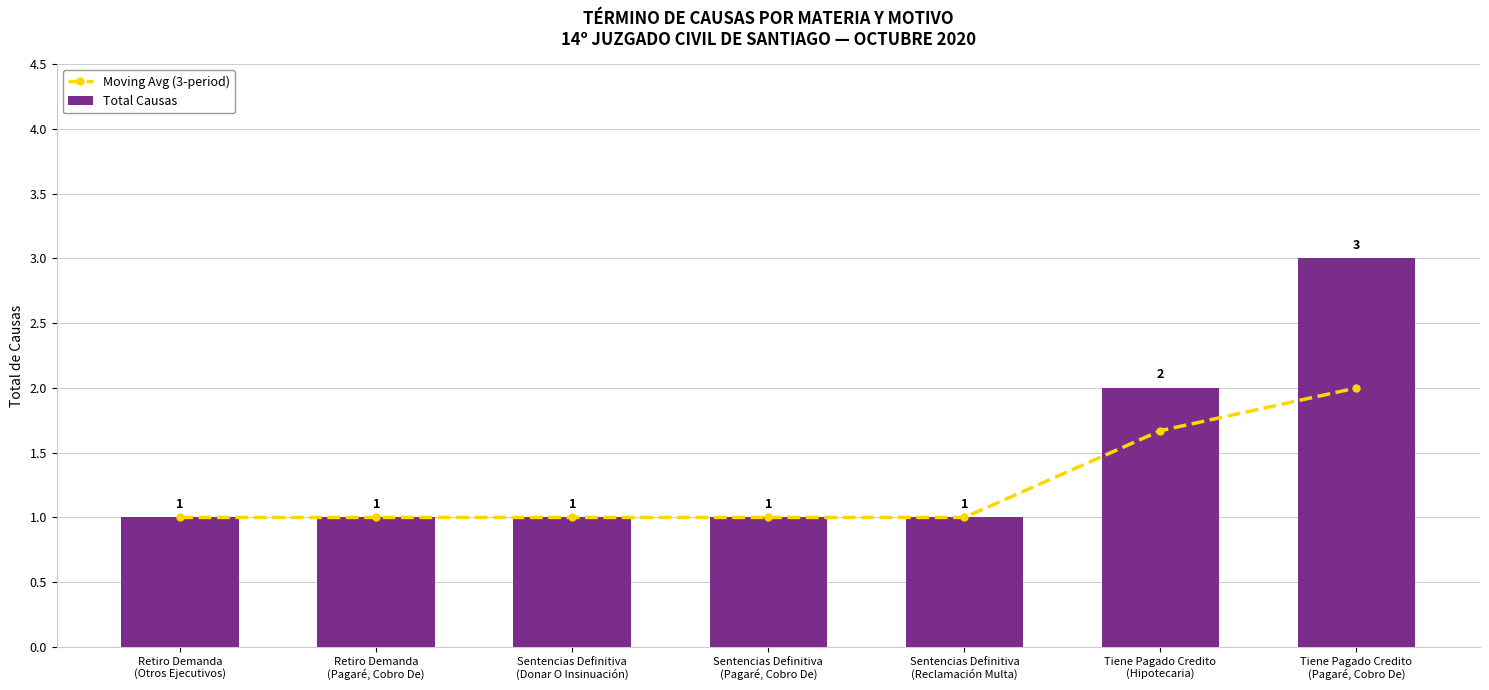

Reading right to left, list all the values displayed in this chart.

Moving Avg (3-period): Tiene Pagado Credito
(Pagaré, Cobro De)=2.0	Tiene Pagado Credito
(Hipotecaria)=1.7	Sentencias Definitiva
(Reclamación Multa)=1.0	Sentencias Definitiva
(Pagaré, Cobro De)=1.0	Sentencias Definitiva
(Donar O Insinuación)=1.0	Retiro Demanda
(Pagaré, Cobro De)=1.0	Retiro Demanda
(Otros Ejecutivos)=1.0
Total Causas: Tiene Pagado Credito
(Pagaré, Cobro De)=3.0	Tiene Pagado Credito
(Hipotecaria)=2.0	Sentencias Definitiva
(Reclamación Multa)=1.0	Sentencias Definitiva
(Pagaré, Cobro De)=1.0	Sentencias Definitiva
(Donar O Insinuación)=1.0	Retiro Demanda
(Pagaré, Cobro De)=1.0	Retiro Demanda
(Otros Ejecutivos)=1.0